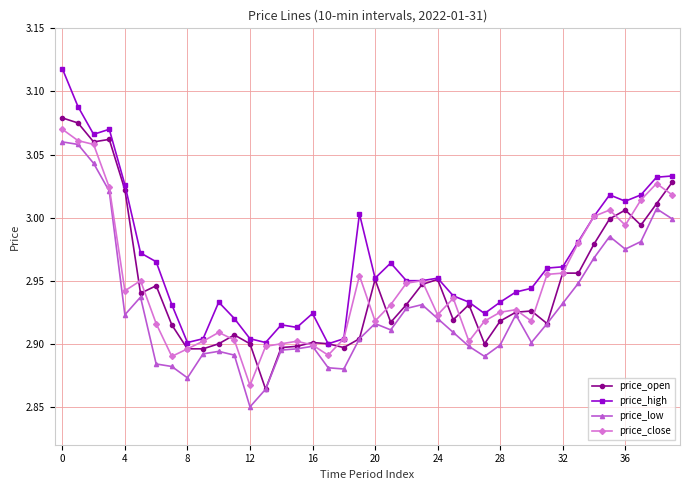

True or false: price_low and price_high intersect in this chart.

False